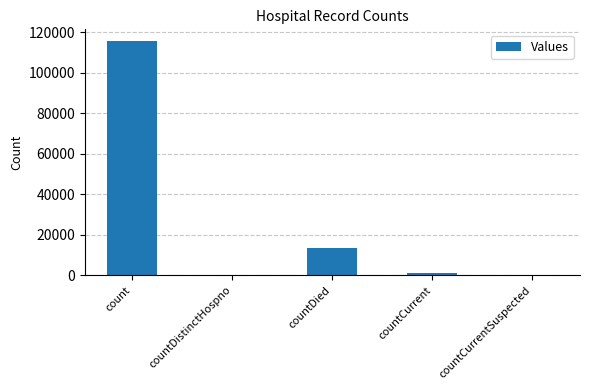

True or false: the data shows -70255 at countDistinctHospno.

False